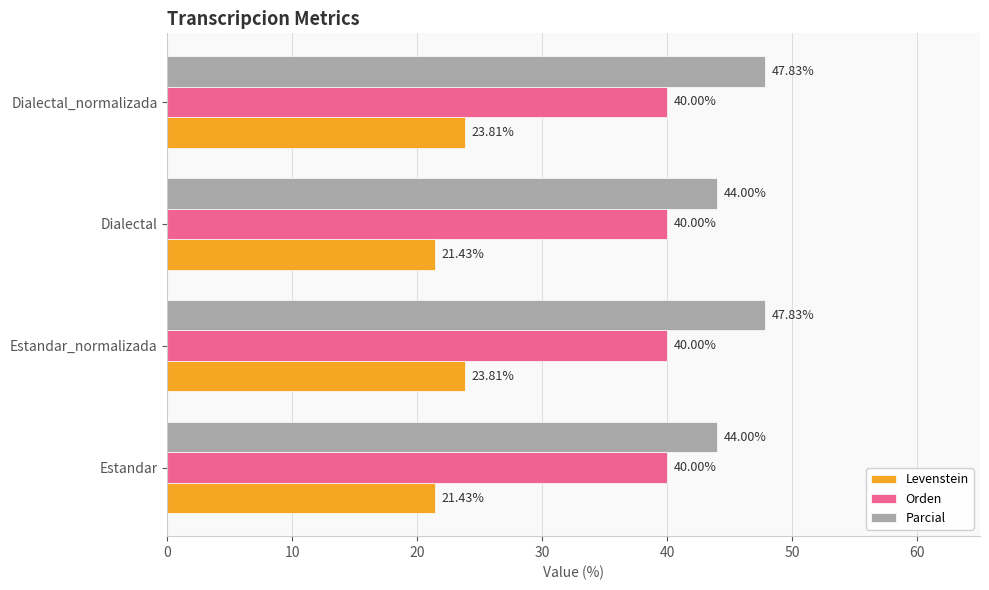

Which series has the largest total across all categories?

Parcial